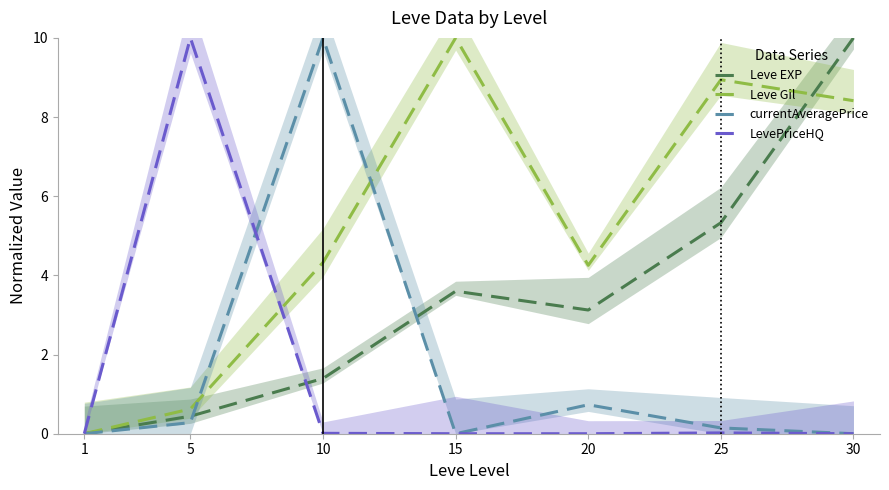

True or false: Leve Gil and LevePriceHQ cross at least once.

True